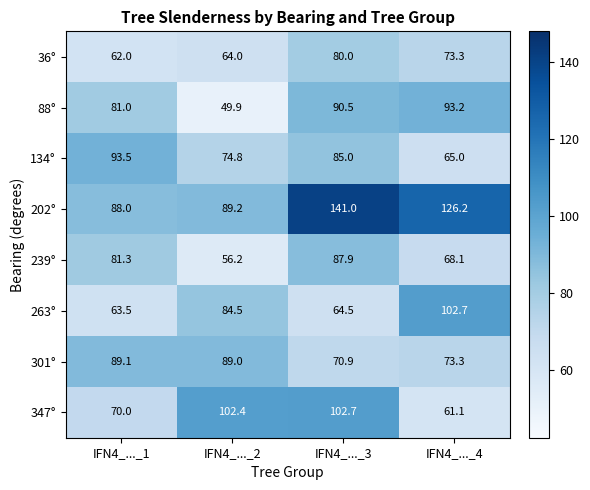

How many series are shown in this chart?

8